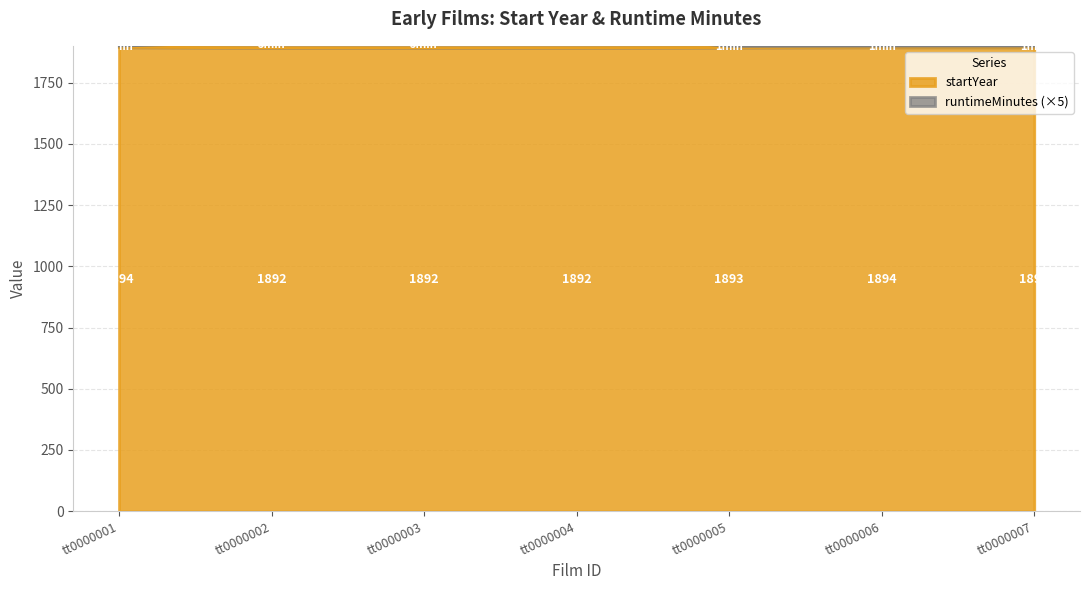

How many interior local peaks does the runtimeMinutes series have?

1